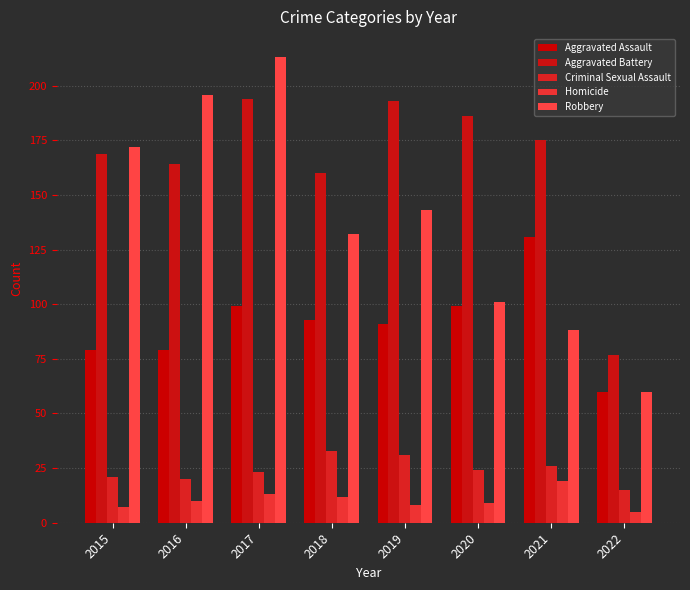

Reading left to right, extract all data points from this chart.

Aggravated Assault: 2015=79	2016=79	2017=99	2018=93	2019=91	2020=99	2021=131	2022=60
Aggravated Battery: 2015=169	2016=164	2017=194	2018=160	2019=193	2020=186	2021=175	2022=77
Criminal Sexual Assault: 2015=21	2016=20	2017=23	2018=33	2019=31	2020=24	2021=26	2022=15
Homicide: 2015=7	2016=10	2017=13	2018=12	2019=8	2020=9	2021=19	2022=5
Robbery: 2015=172	2016=196	2017=213	2018=132	2019=143	2020=101	2021=88	2022=60